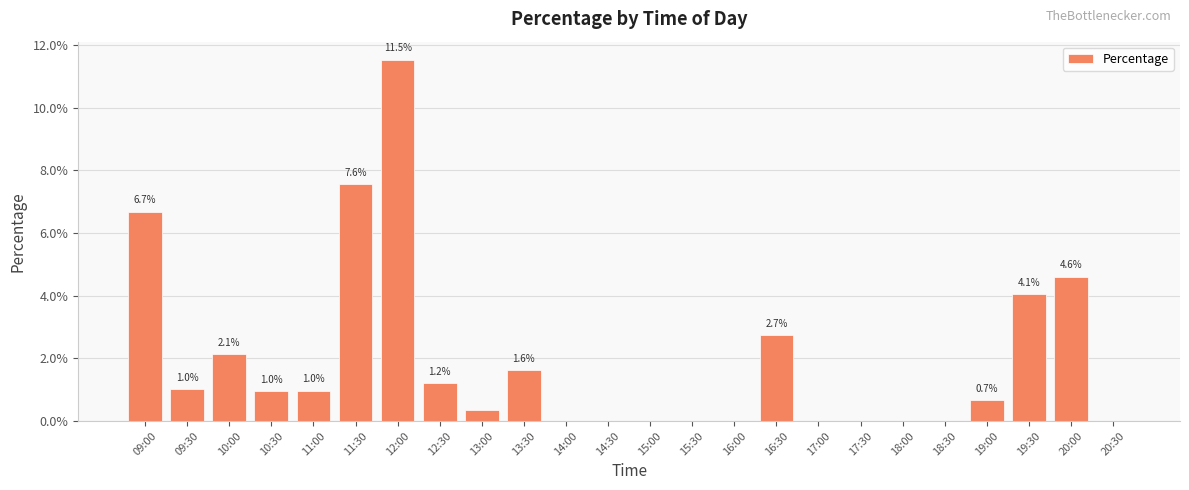

Which has a higher value, 20:00 or 10:00?

20:00